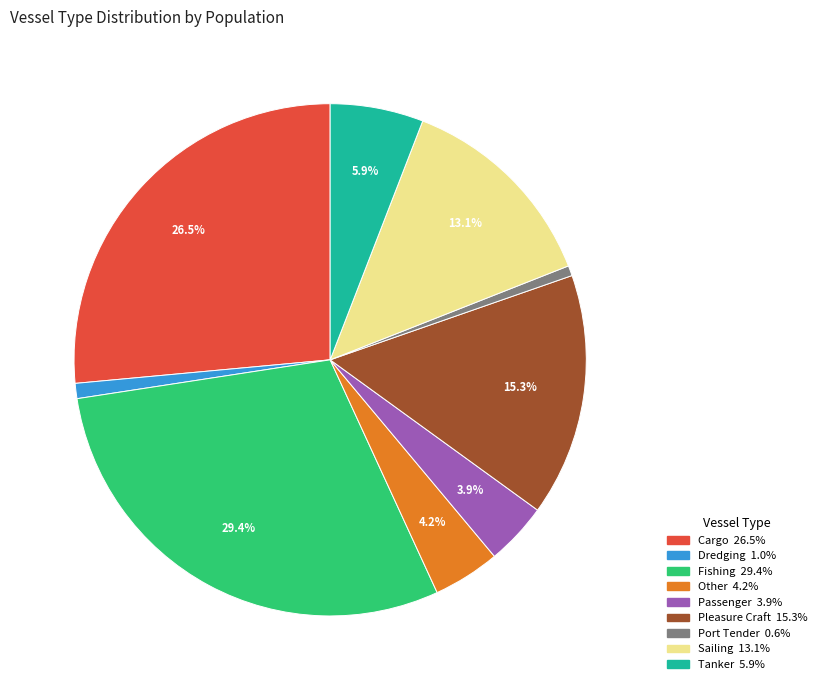

Combined, do Sailing and Pleasure Craft account for over 50%?

No